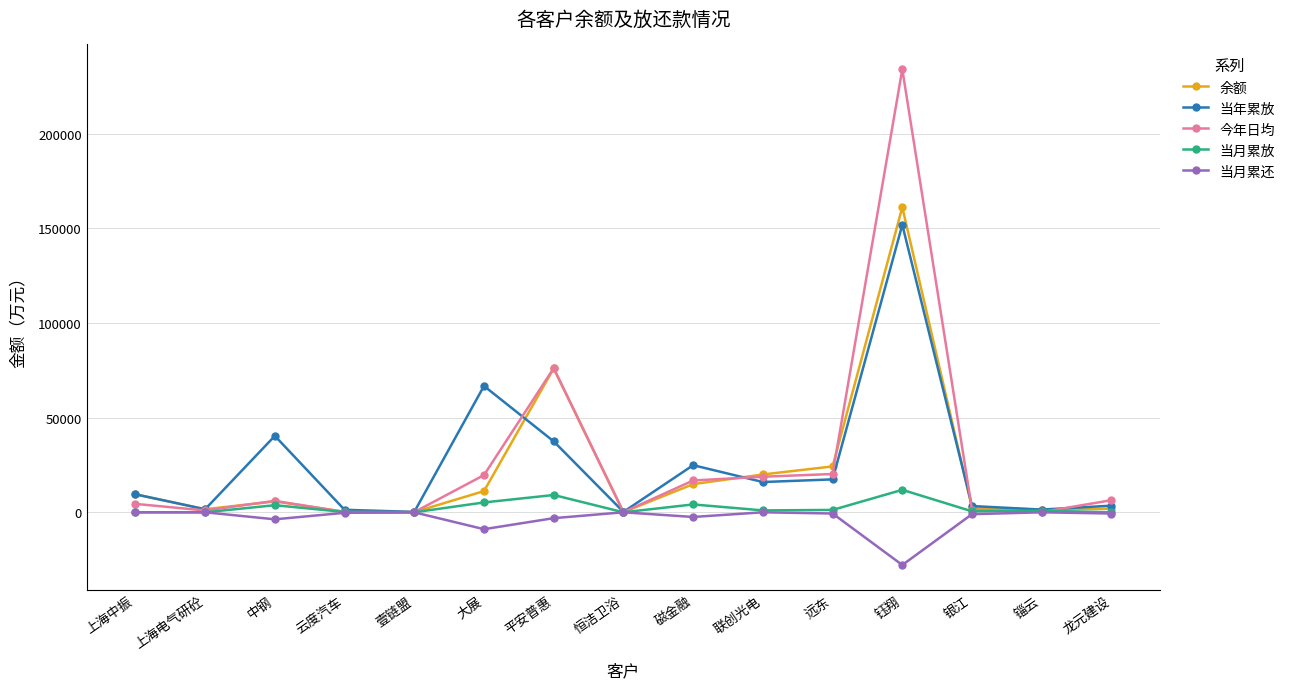

What is the total value across all series at 锱云?

3854.2